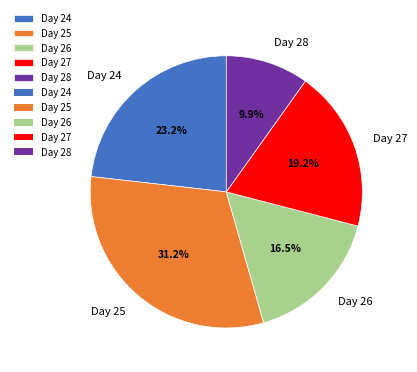

Between Day 24 and Day 26, which is larger?

Day 24